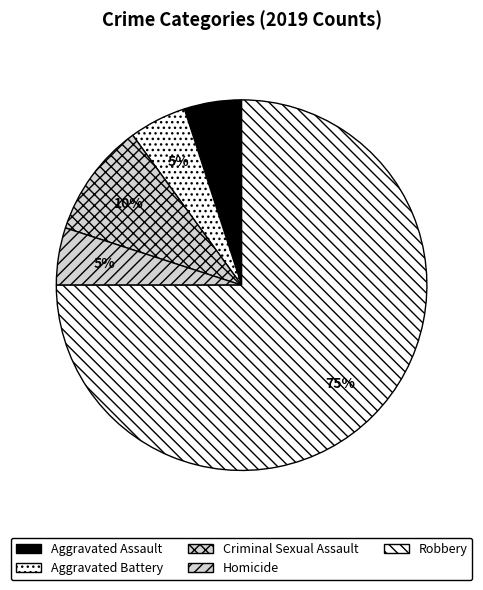

What is the total percentage of Aggravated Assault and Criminal Sexual Assault?

15.0%